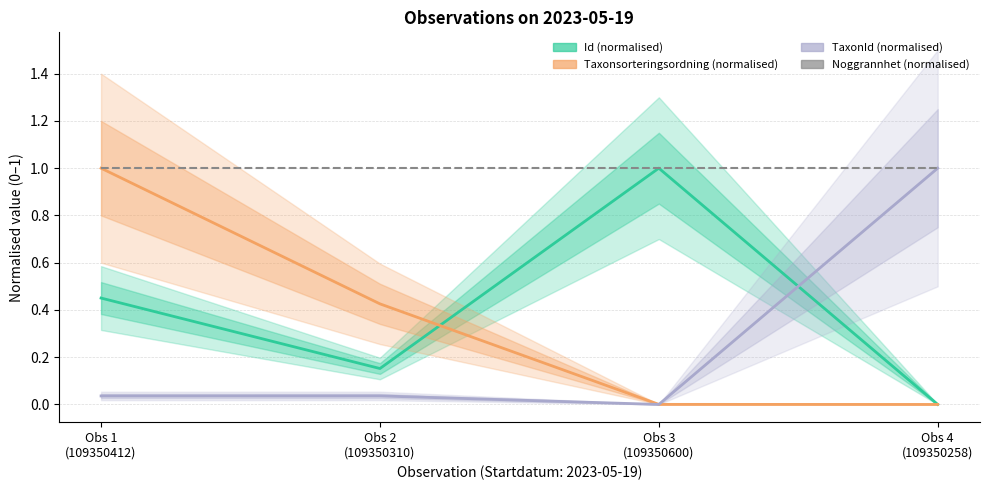

True or false: Id (normalised) has more than 1 interior local peaks.

False